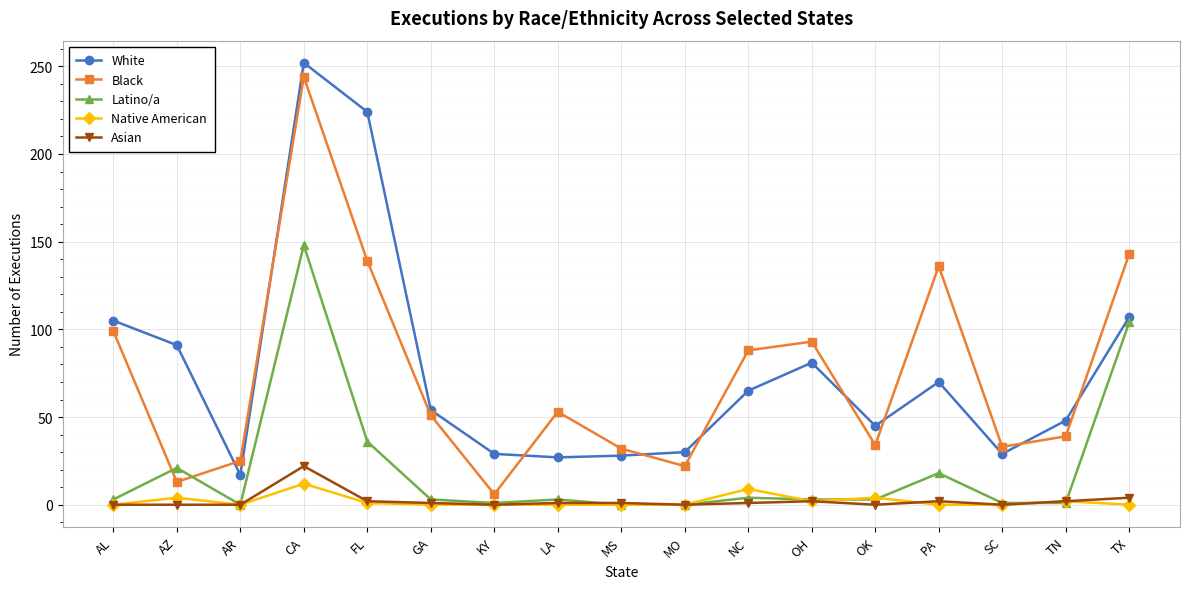

Does the chart display data point markers on the line(s)?

Yes